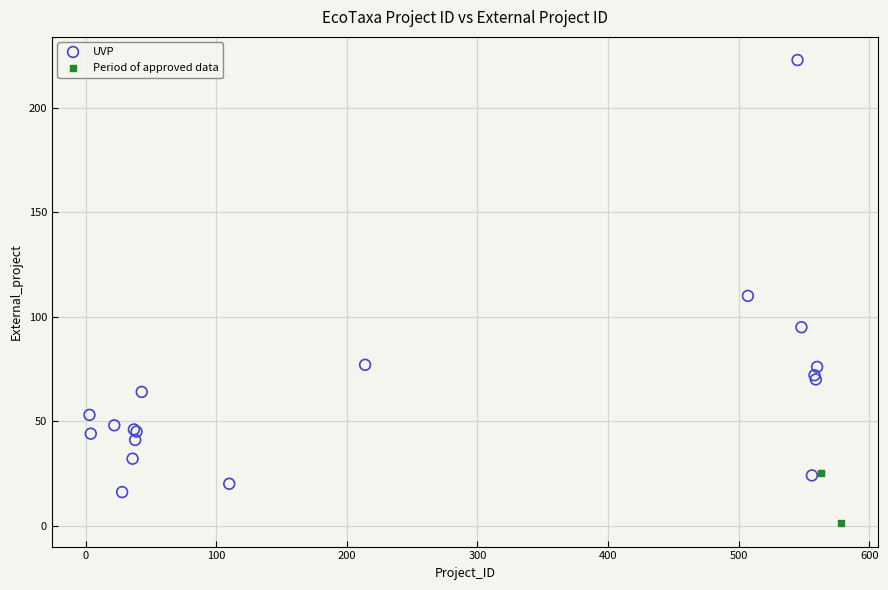

What are all the series names shown in the legend?

UVP, Period of approved data